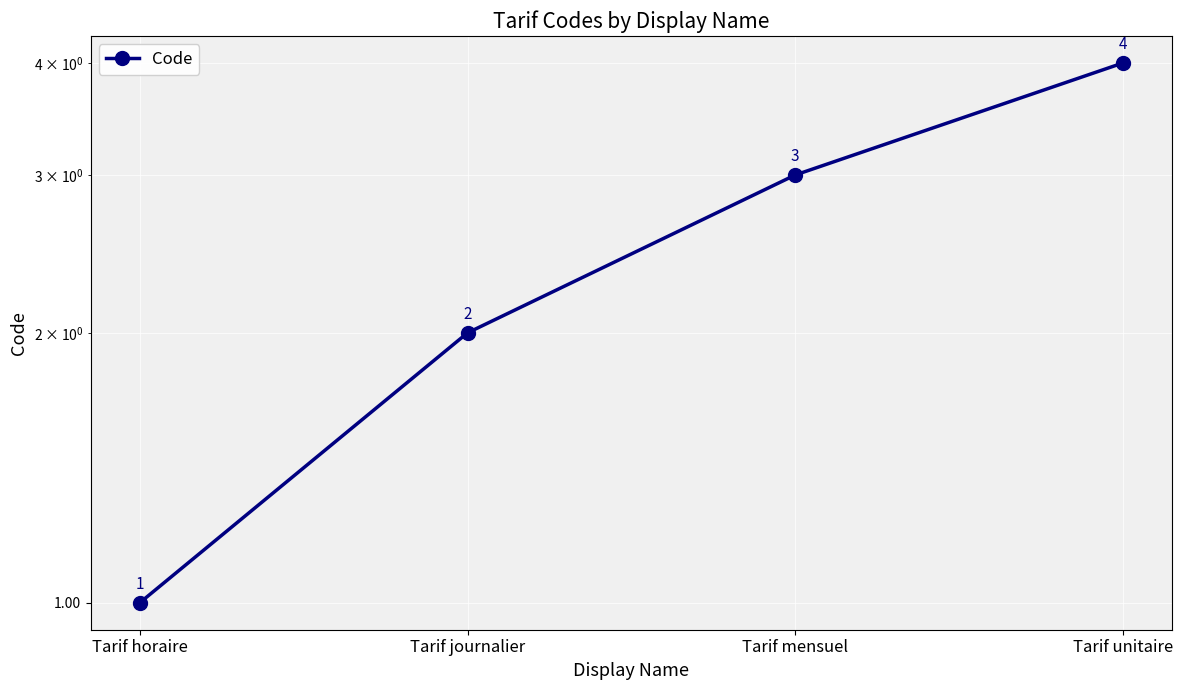

The value at Tarif unitaire is 4. True or false?

True